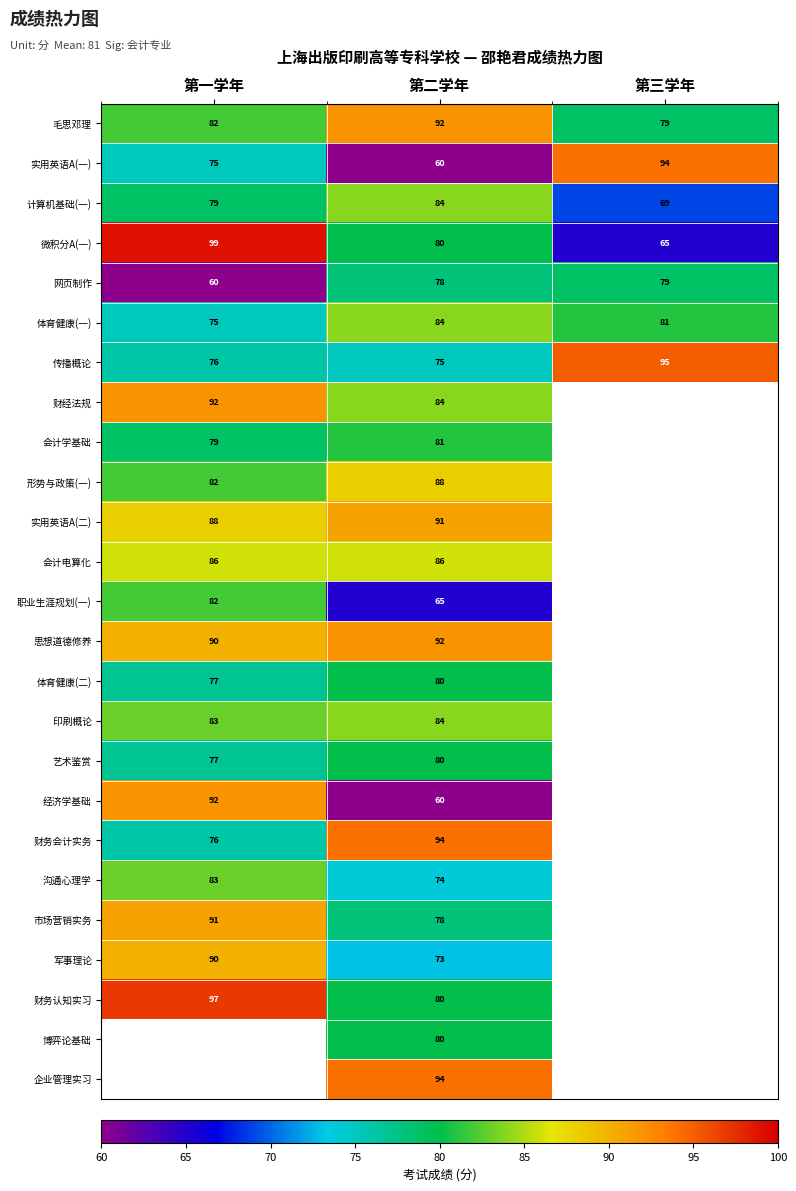

At which label does 实用英语A(一) reach its minimum?

第二学年